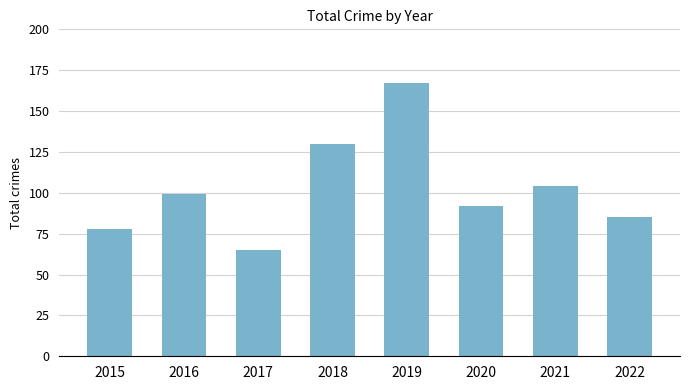

Which has a higher value, 2021 or 2020?

2021